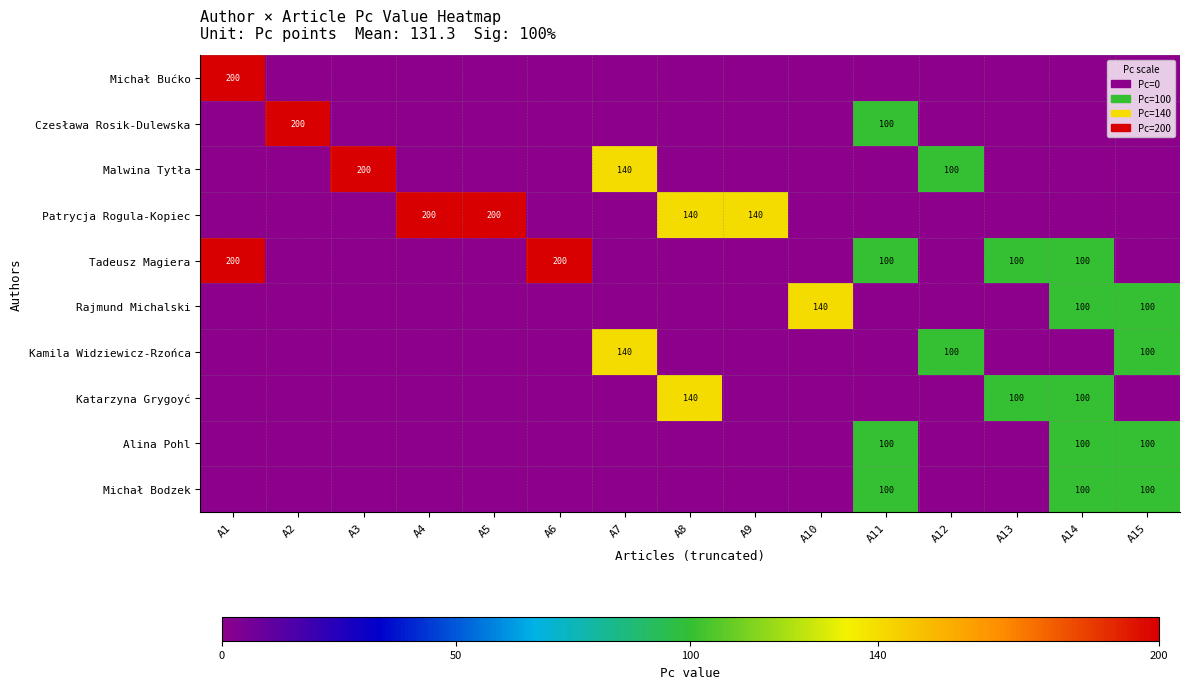

At how many categories does at least one series exceed 81?

15